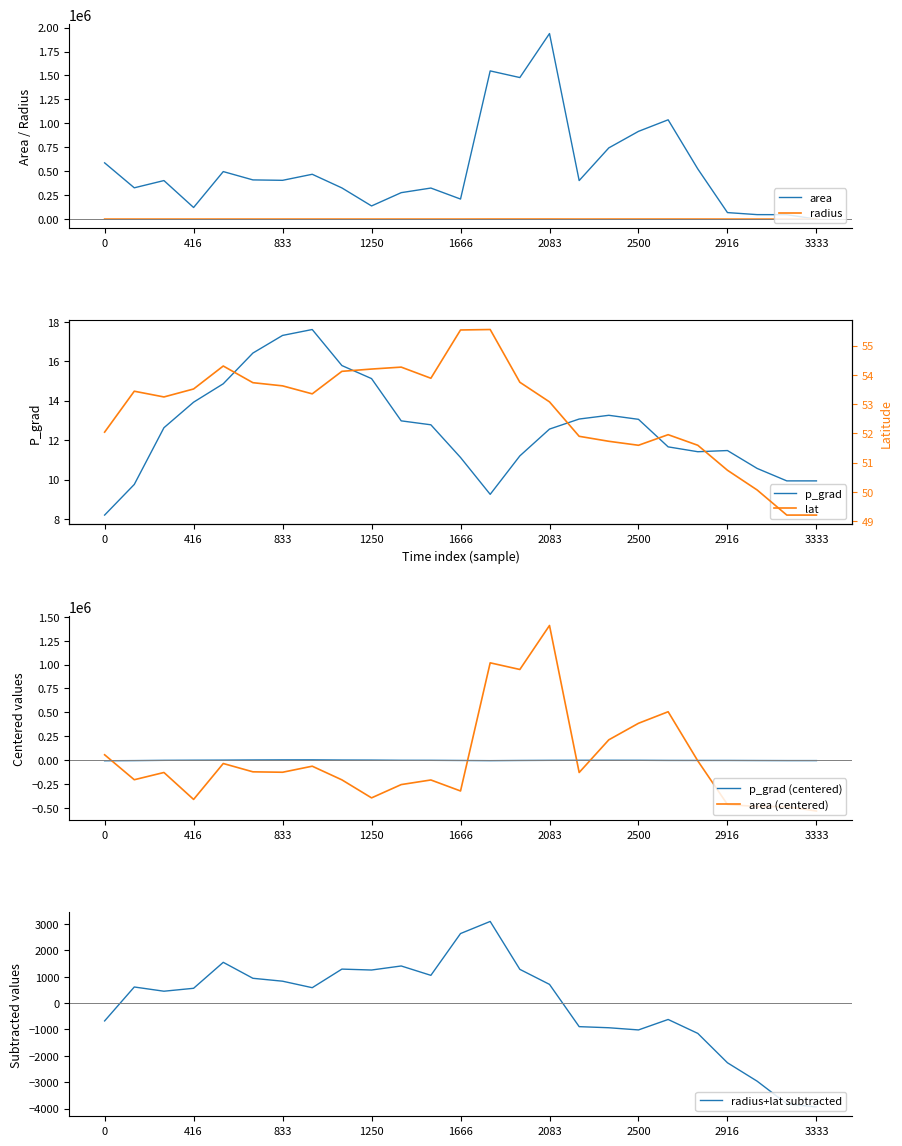

How many values in the lat series are below 53?

10